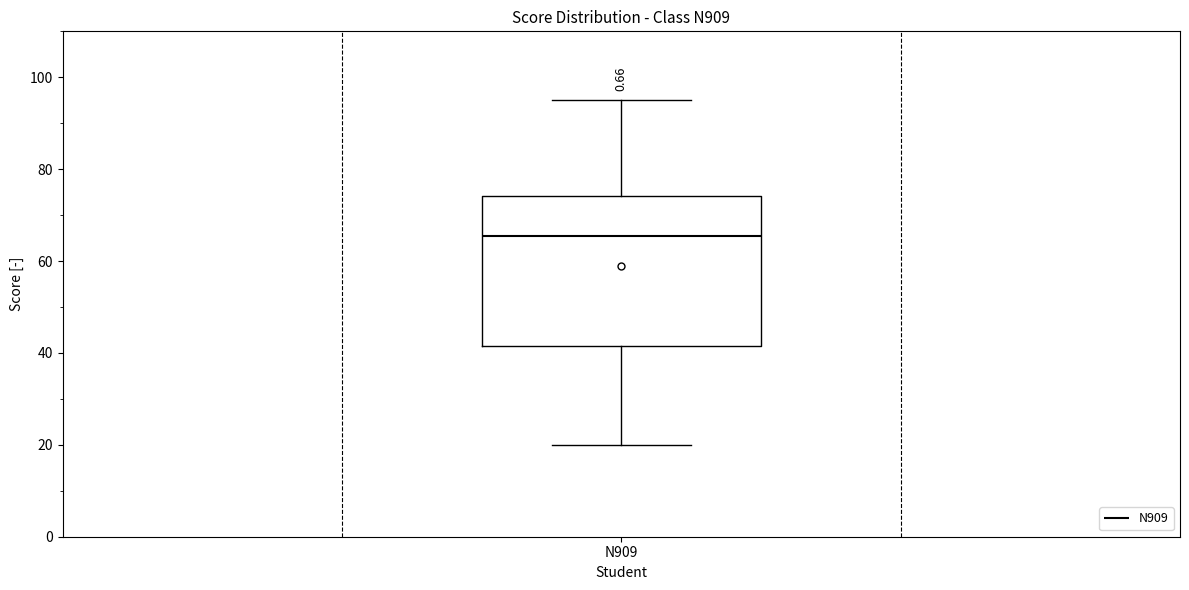

Read this box plot against the y-axis: the position of the median line, the range covered by the box, and the ends of both whiskers. The values are not printed on the chart, so give them approximately, as read against the axis.

median 66, box 42 to 74, whiskers 20 to 96